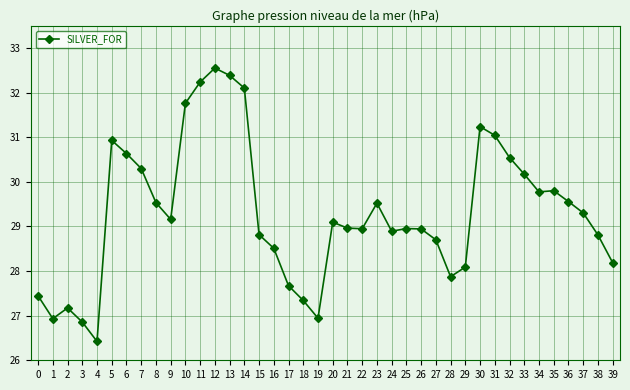

At which category does the data reach its first local peak?

2